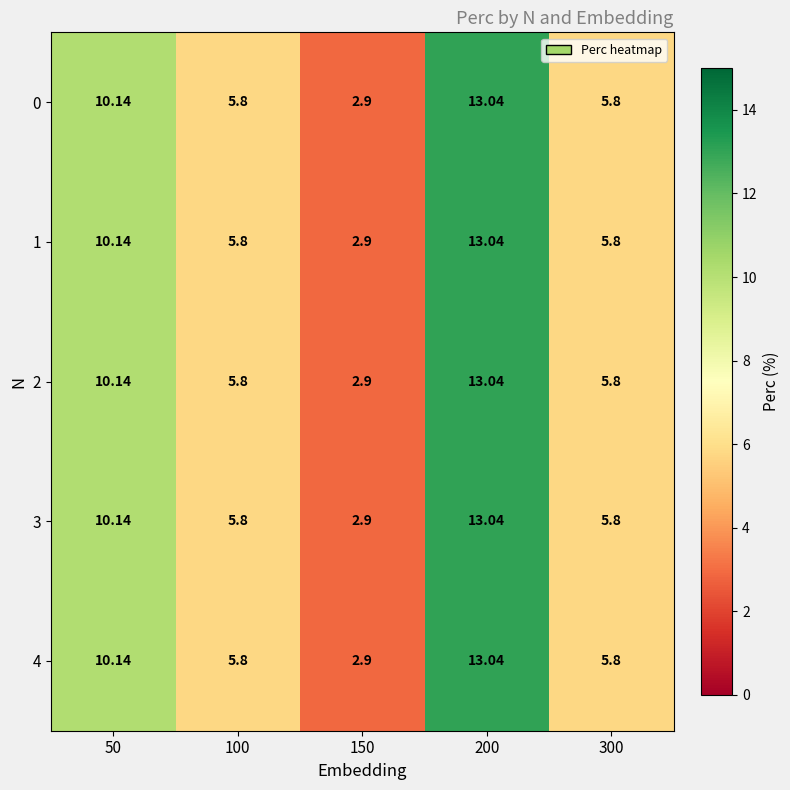

Is the value of 0 at 300 greater than the value of 3 at 200?

No